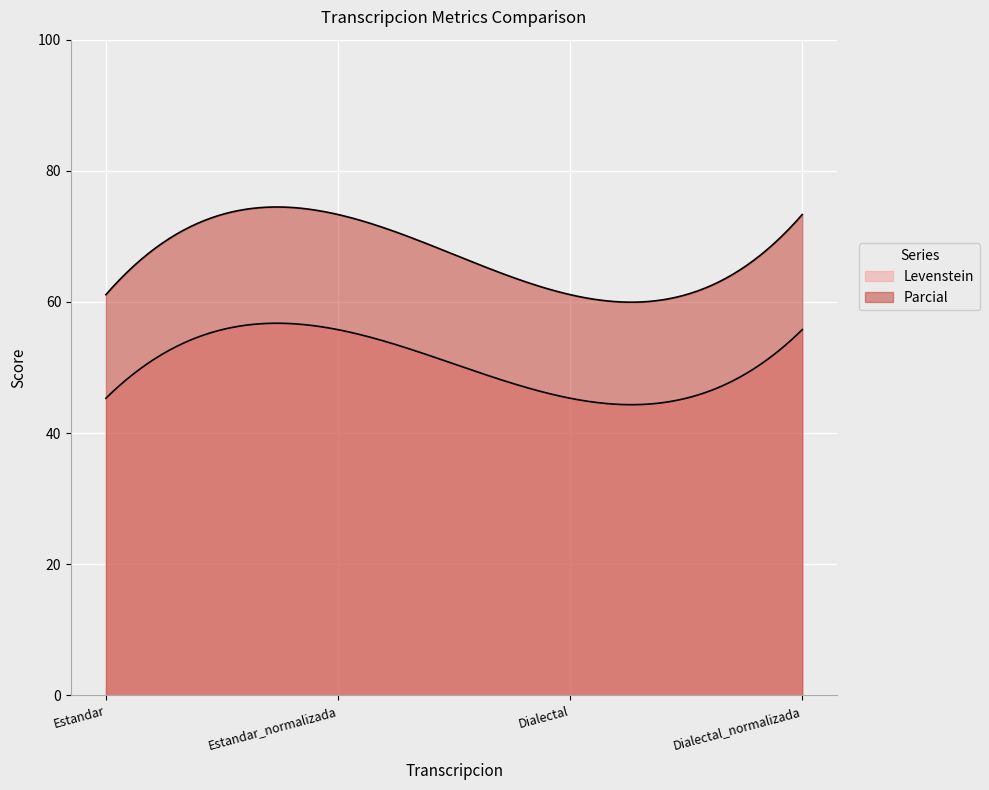

At how many categories does at least one series exceed 65?

2